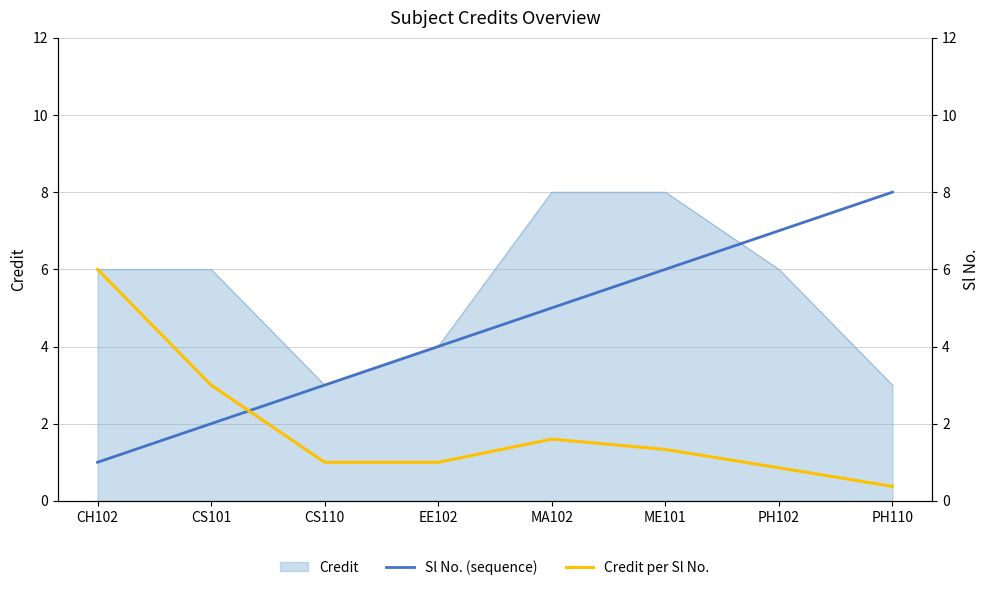

Does the chart display data point markers on the line(s)?

No